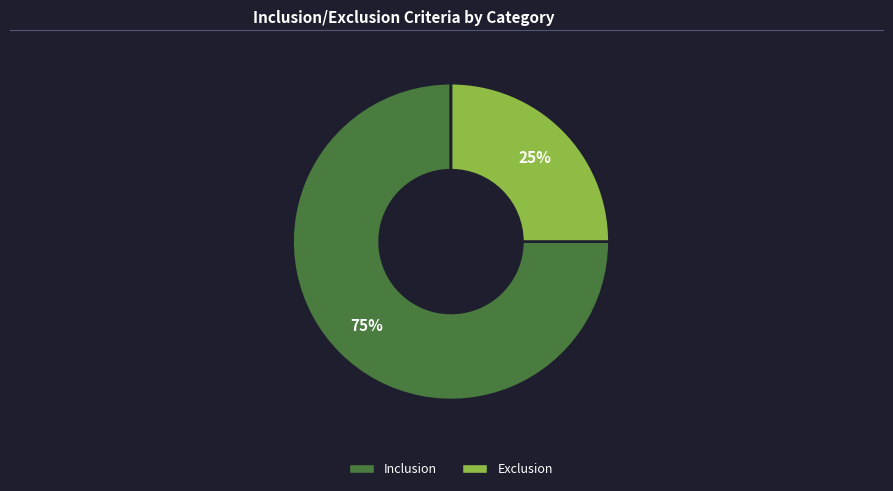

Is there any slice that represents more than half of the pie?

Yes